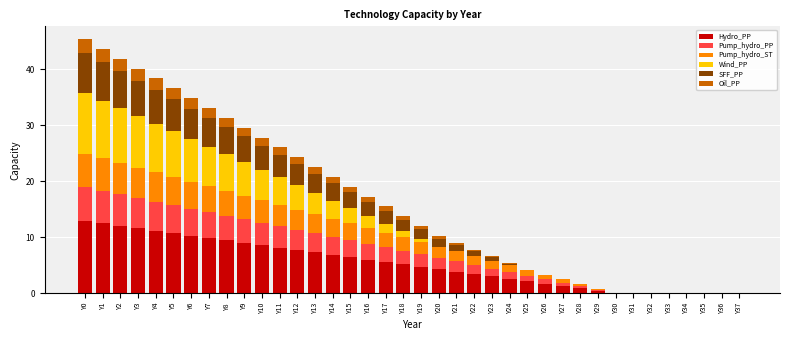

How many series are shown in this chart?

6